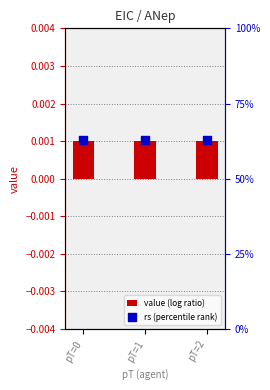

What are all the series names shown in the legend?

value (log ratio), rs (percentile rank)